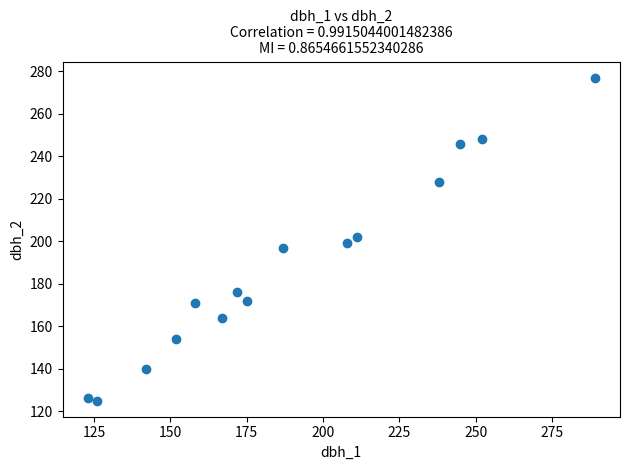

What is the range of X values (max minus min)?

166